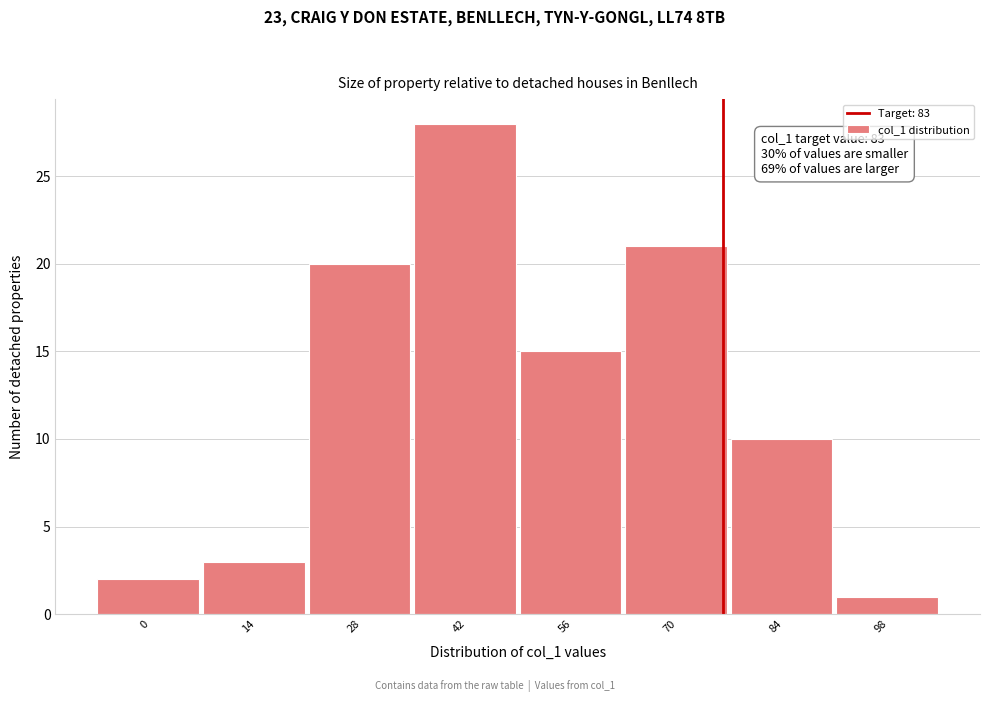

Reading left to right, extract all data points from this chart.

0=2	14=3	28=20	42=28	56=15	70=21	84=10	98=1